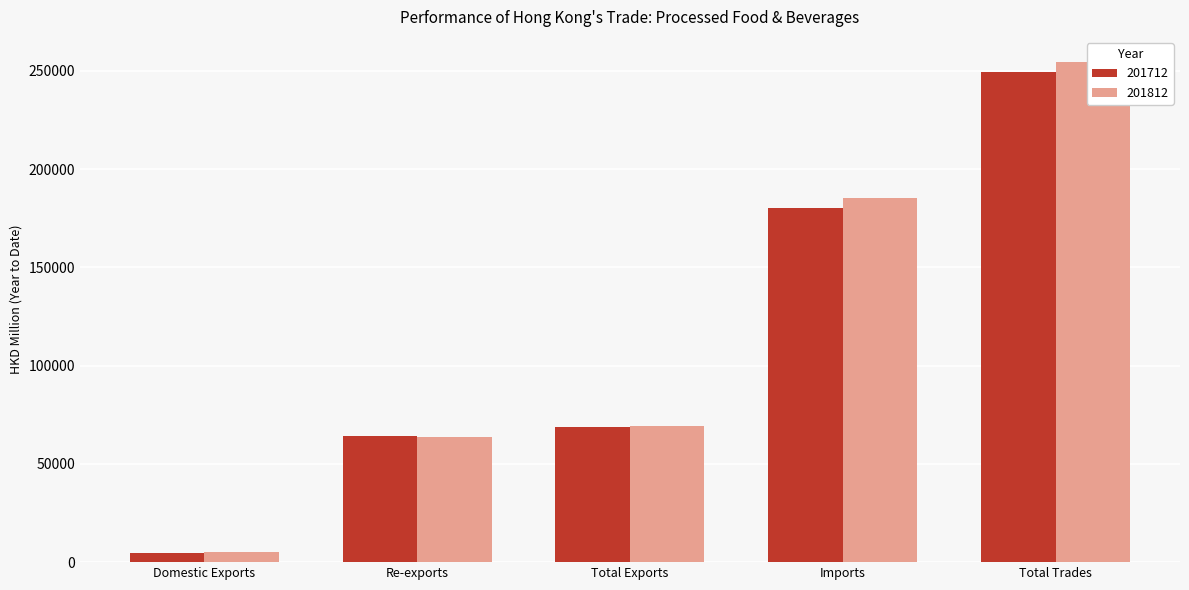

The value of 201712 at Total Trades is 365151.9. True or false?

False